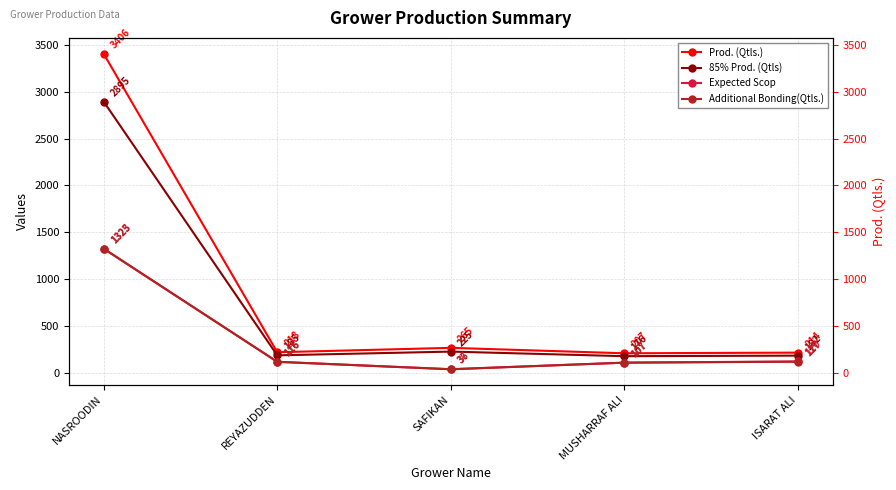

True or false: Prod. (Qtls.) and Additional Bonding(Qtls.) cross at least once.

False